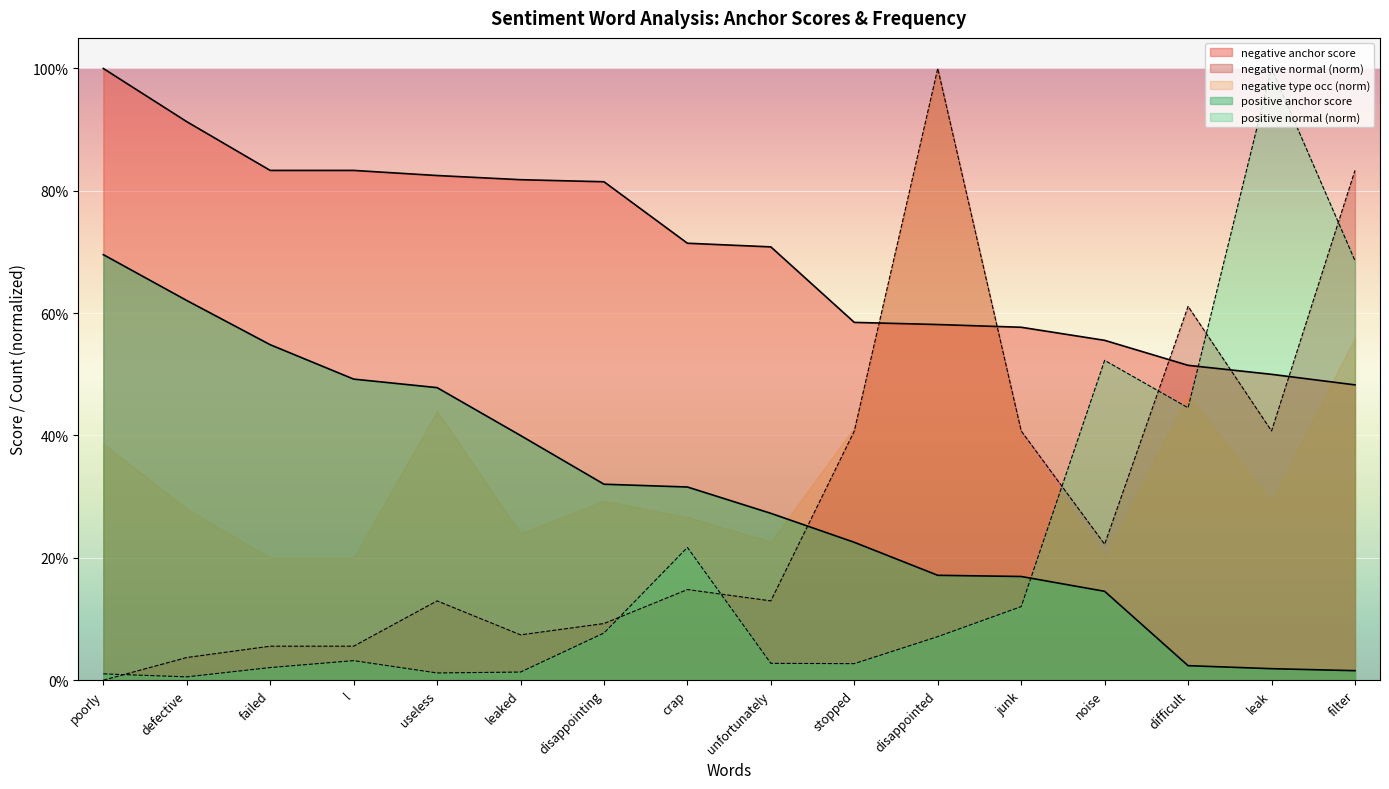

At which category does the chart reach its peak across all series?

poorly